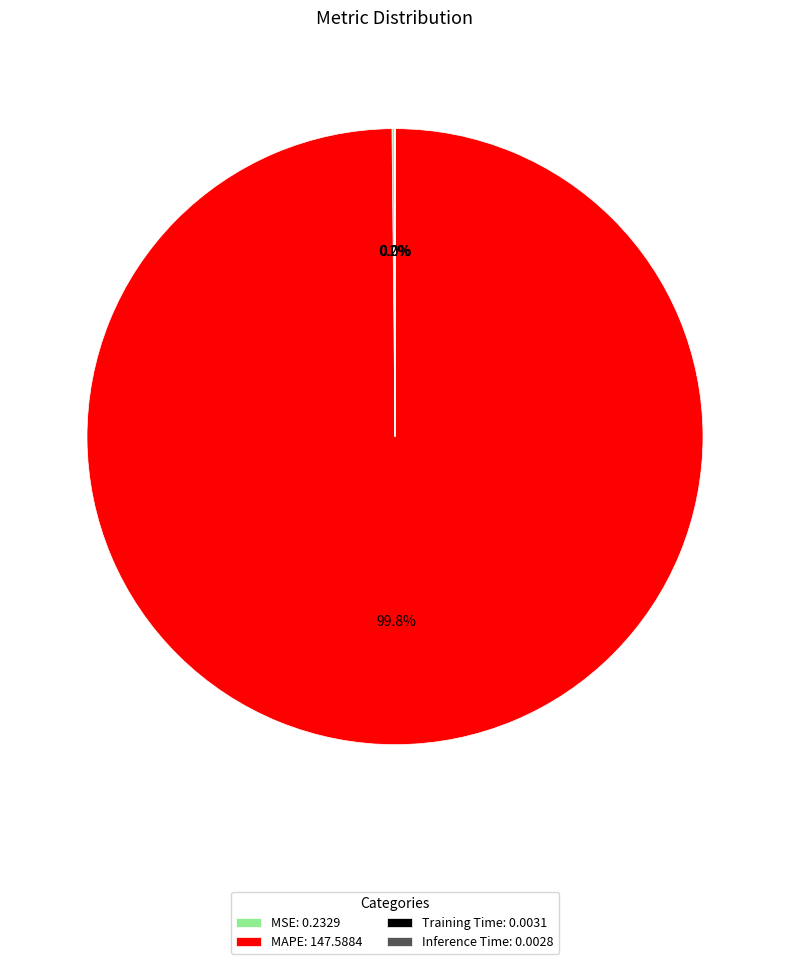

Is it true that MAPE is 88% of the pie?

False